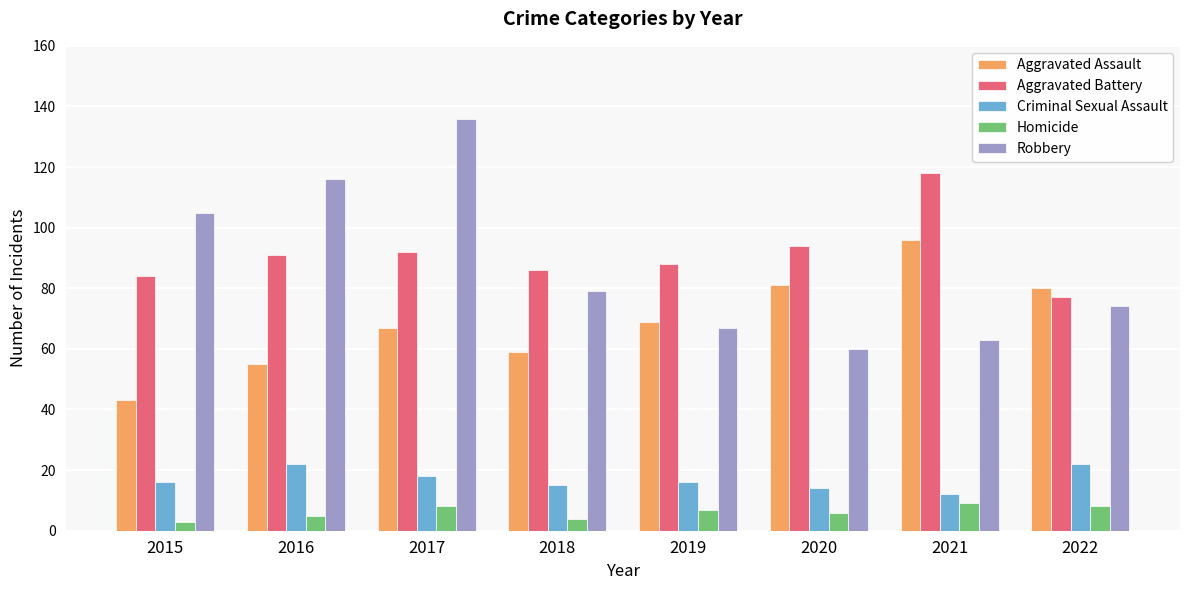

What is the difference between the maximum and minimum values in the Robbery series?

76